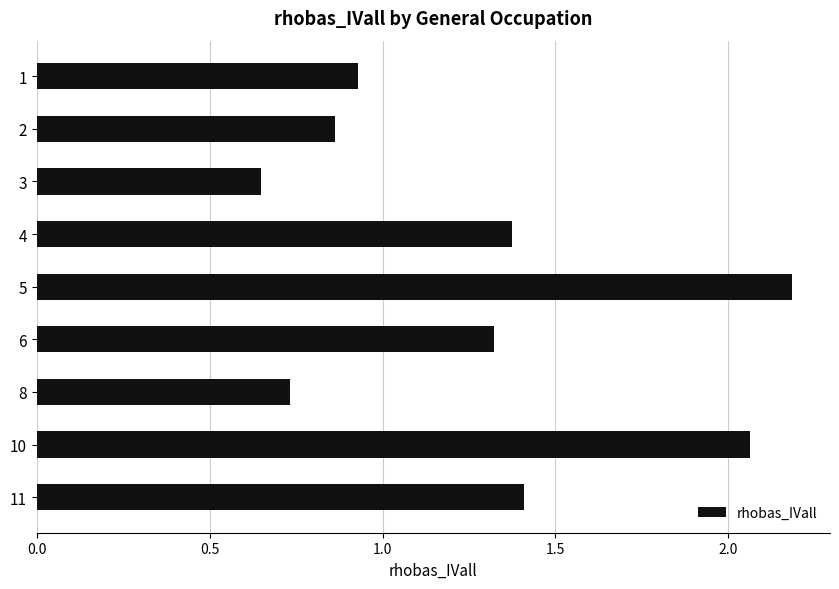

Are the bars horizontal?

Yes